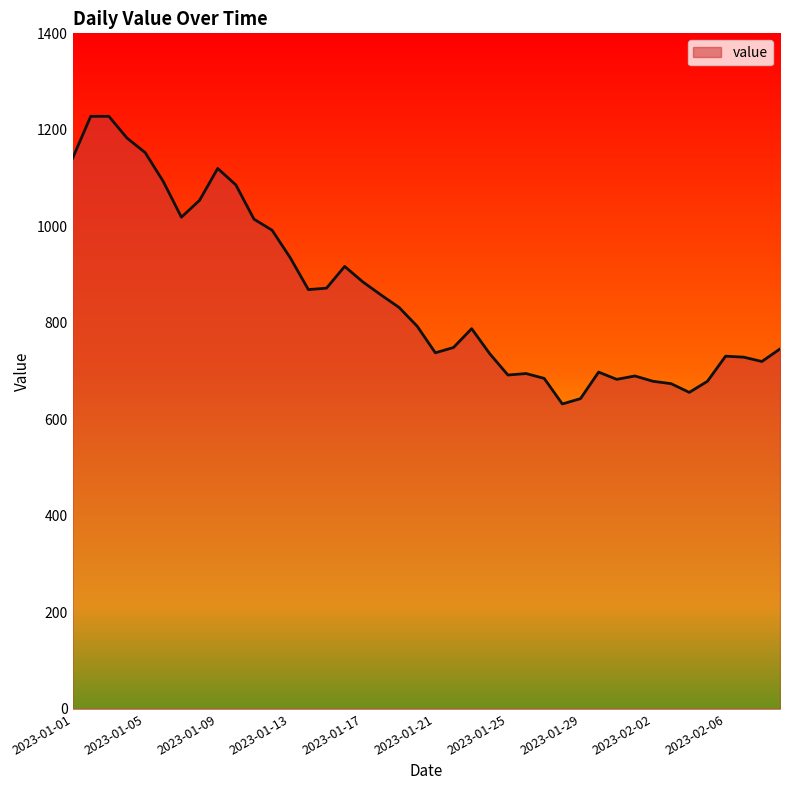

What is the smallest value displayed?

632